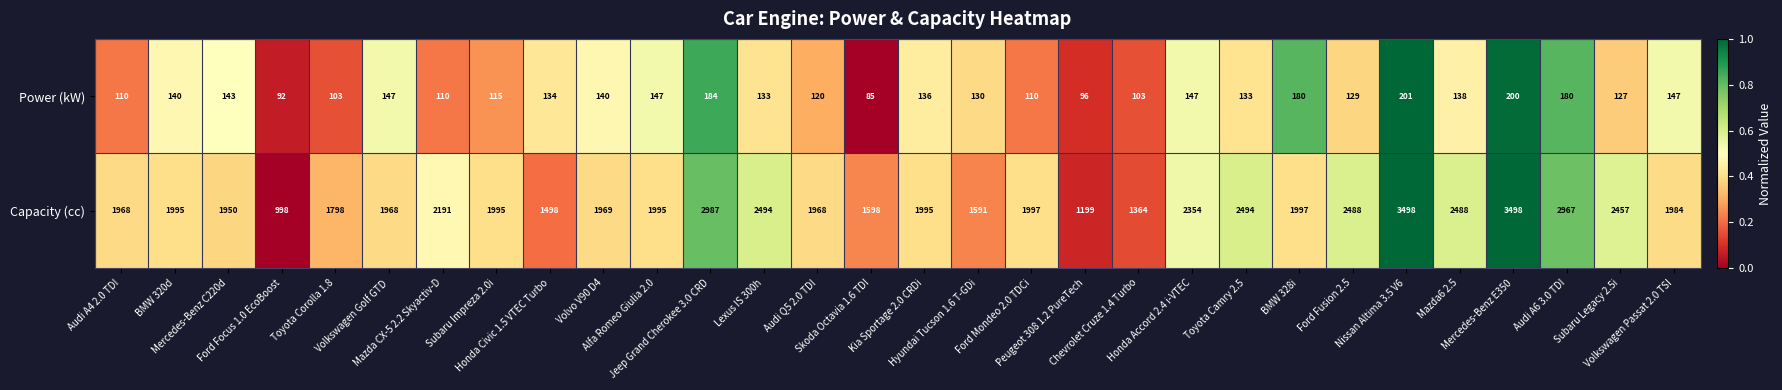

Count the number of data series in this chart.

2